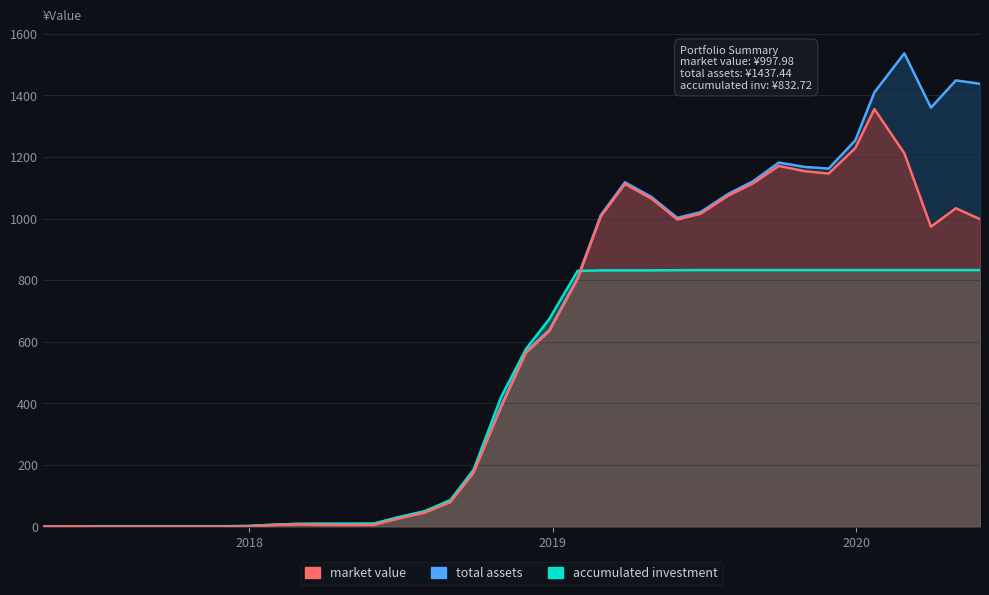

What is the difference between the maximum and minimum values in the total assets series?

1536.2